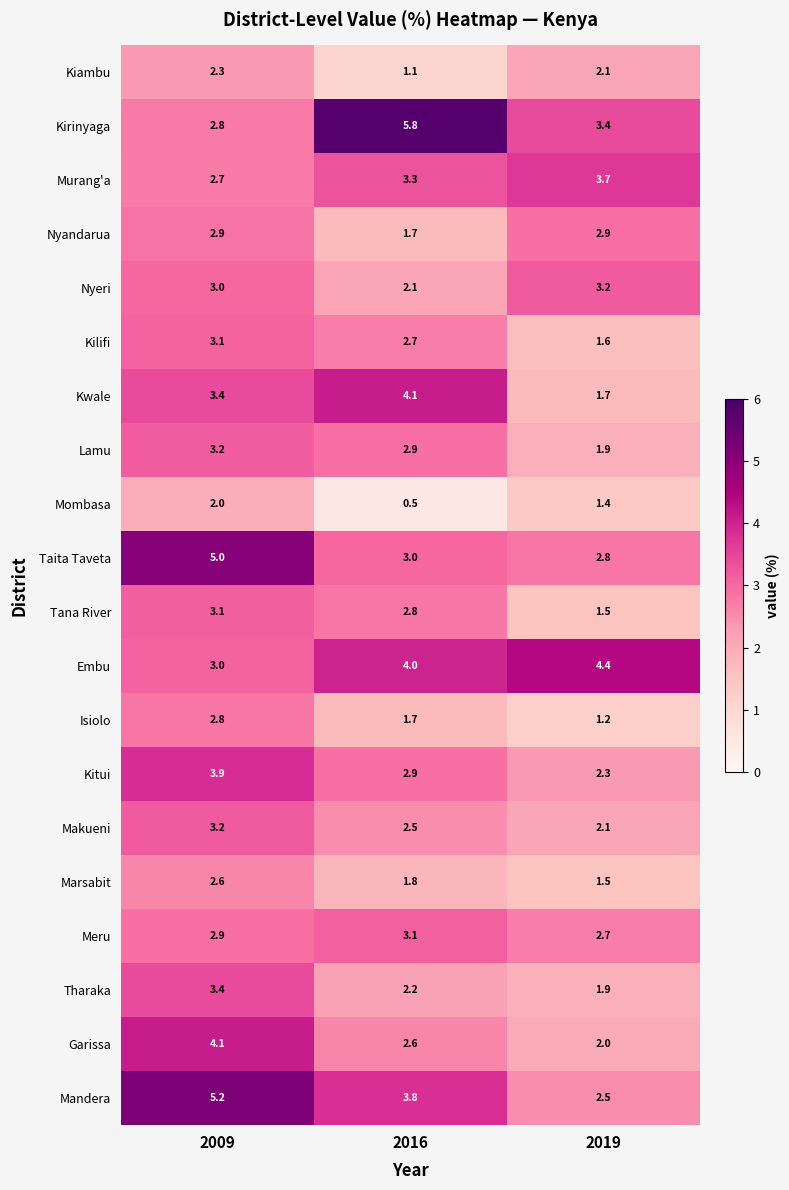

Where is Garissa nearest to the value 3?

2016